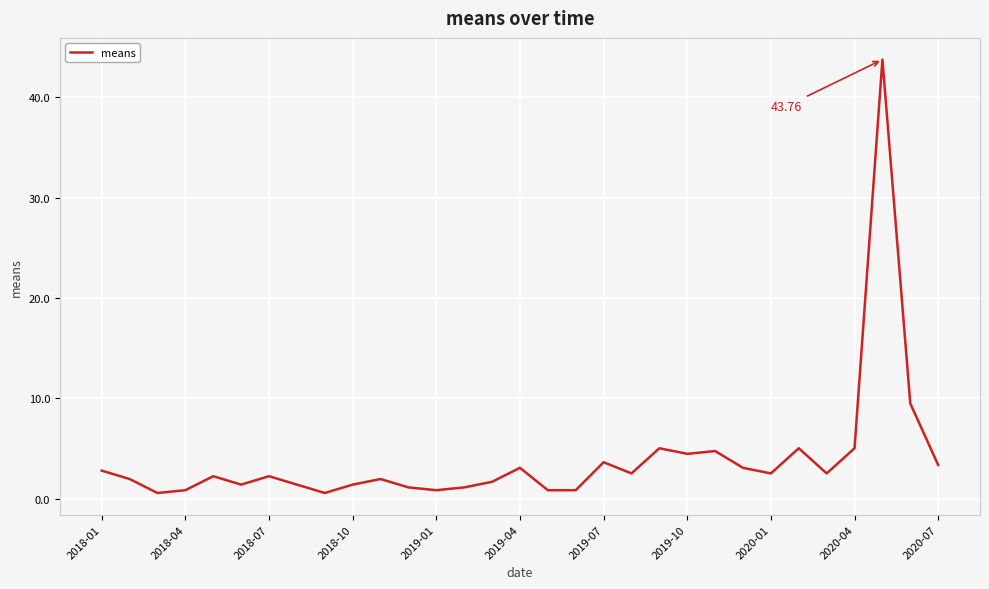

What is the difference between the maximum and minimum values?

43.2